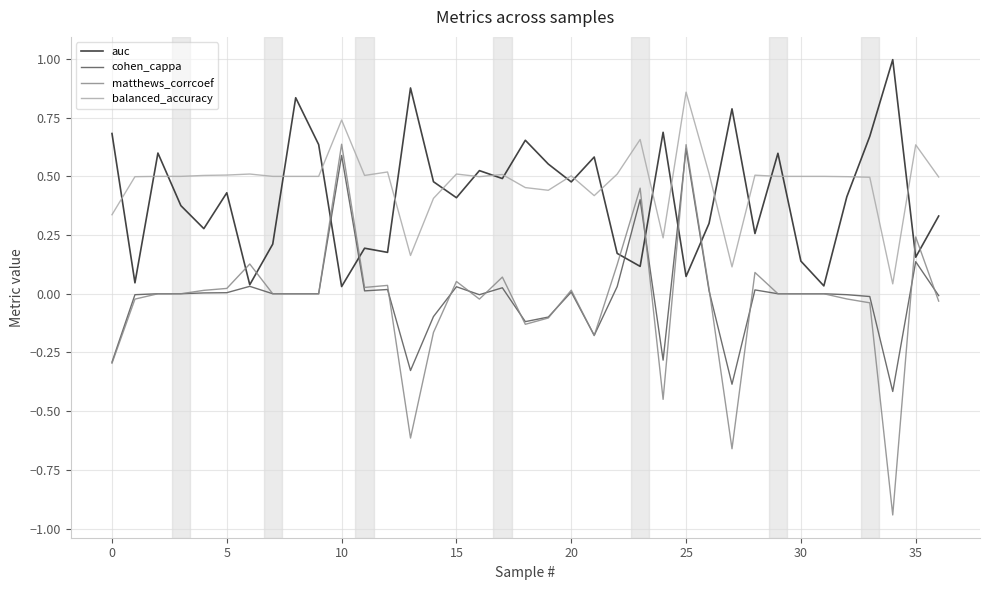

Which series has the widest spread of values?

matthews_corrcoef